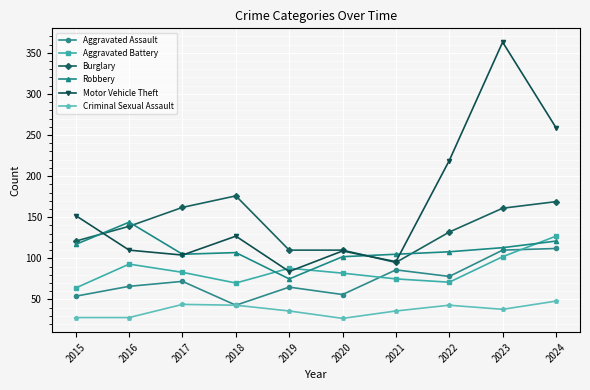

Which series has the largest total across all categories?

Motor Vehicle Theft